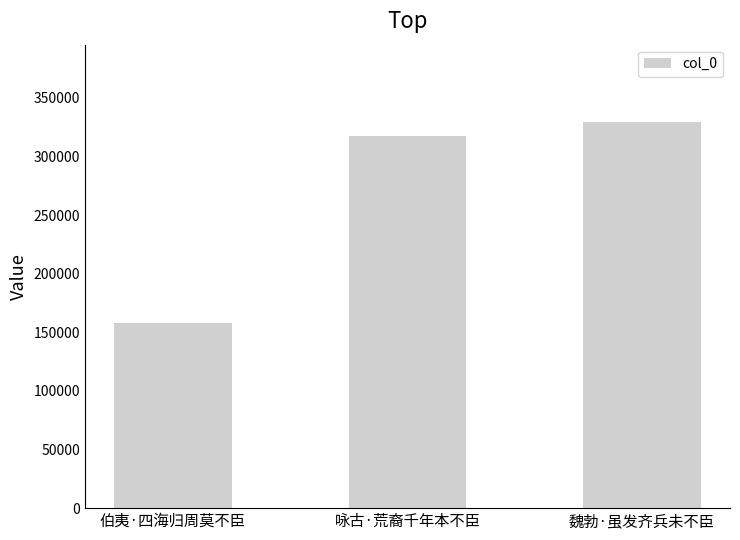

What is the smallest value displayed?

157647